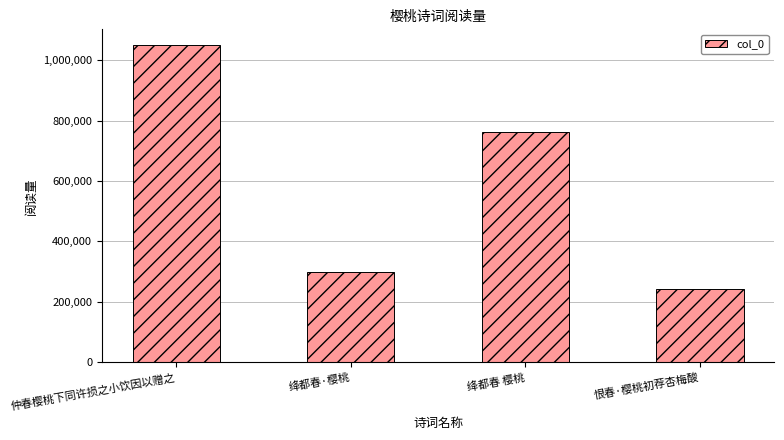

Where does the data first go above 761665?

仲春樱桃下同许损之小饮因以赠之